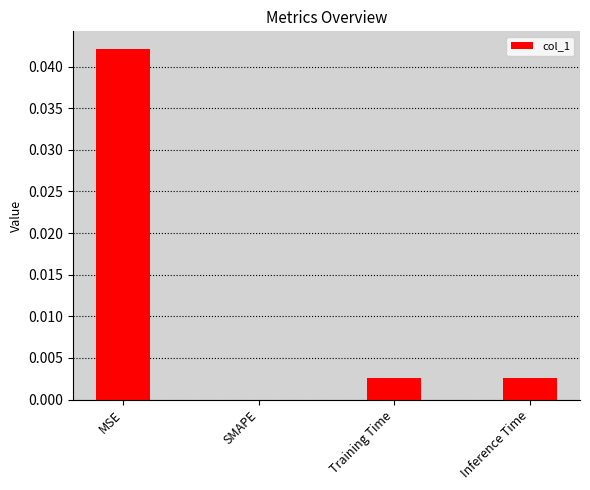

The value at Inference Time is 0.0. True or false?

True